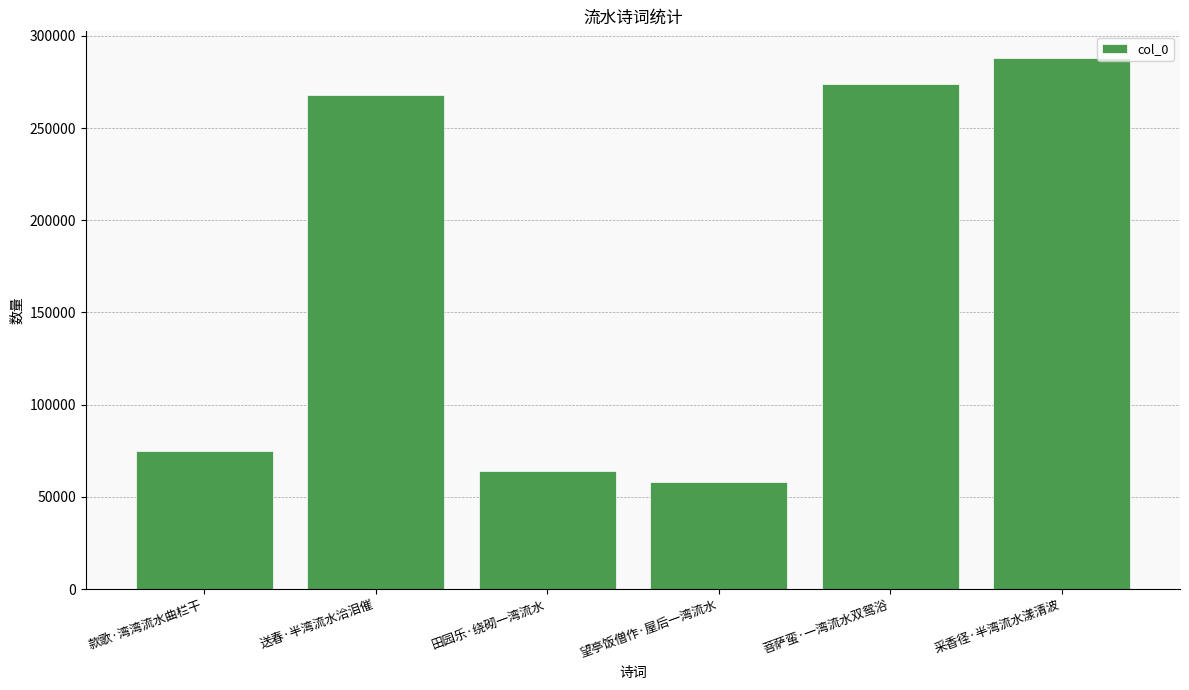

True or false: the data shows 58035 at 望亭饭僧作·屋后一湾流水.

True